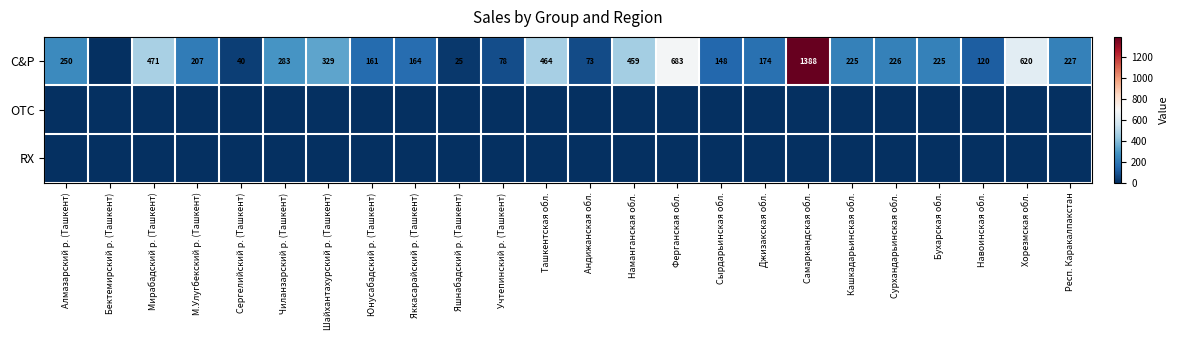

What is the sum of the C&P values at Кашкадарьинская обл. and Респ. Каракалпакстан?

452